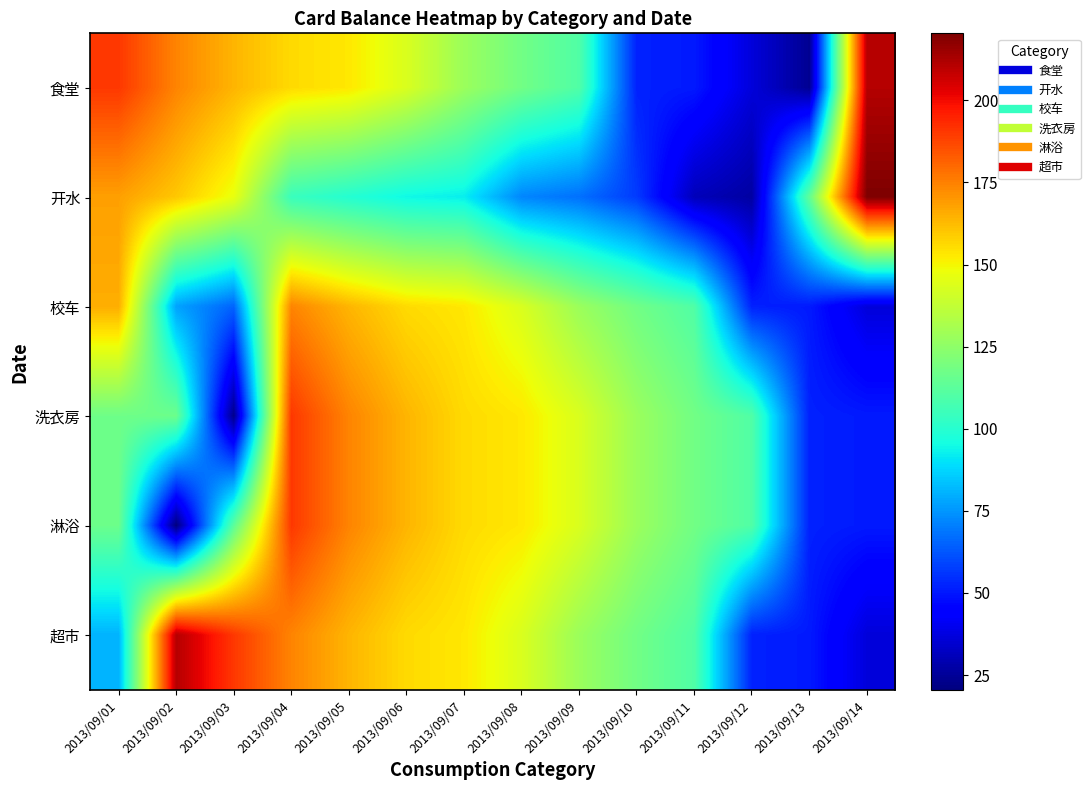

At which category is the sum across all series the highest?

2013/09/04